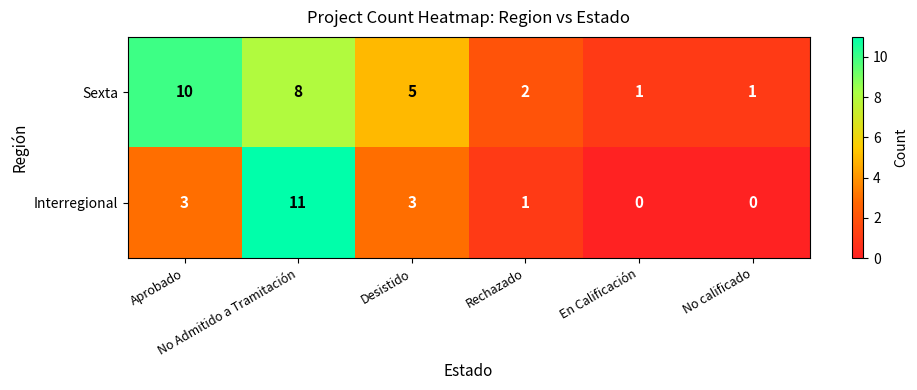

Count the Sexta values in the range 1 to 8.

5